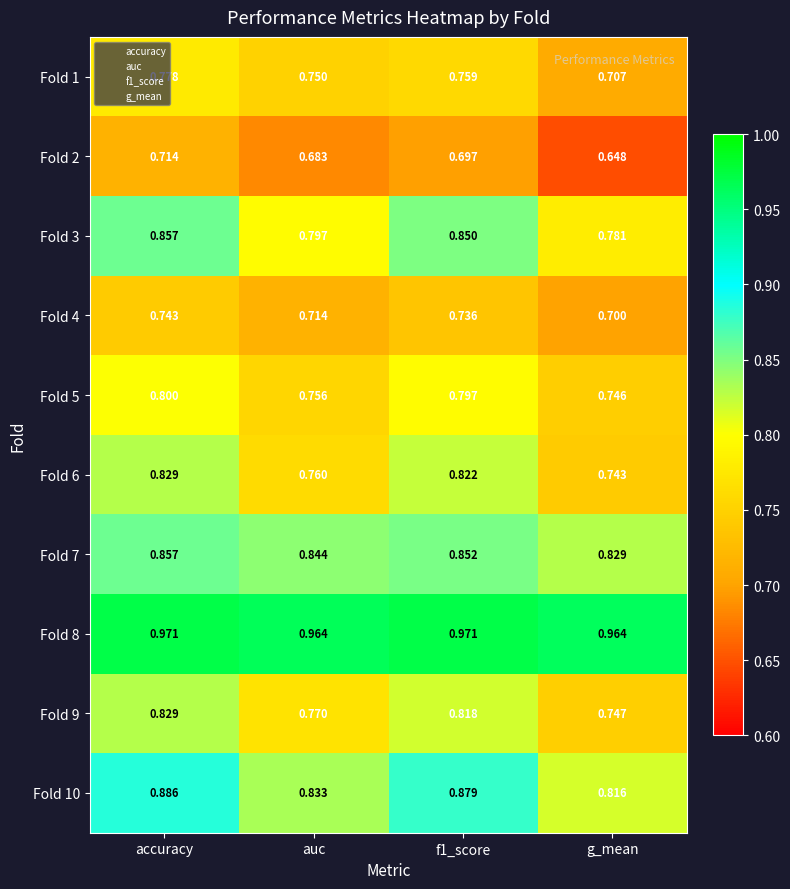

Between accuracy and auc, which series saw the biggest shift?

Fold 6